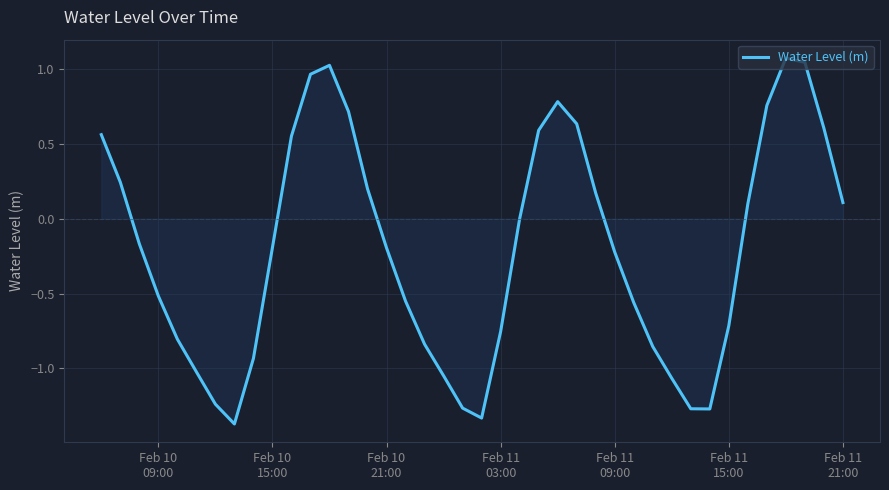

How many lines are shown in the chart?

1